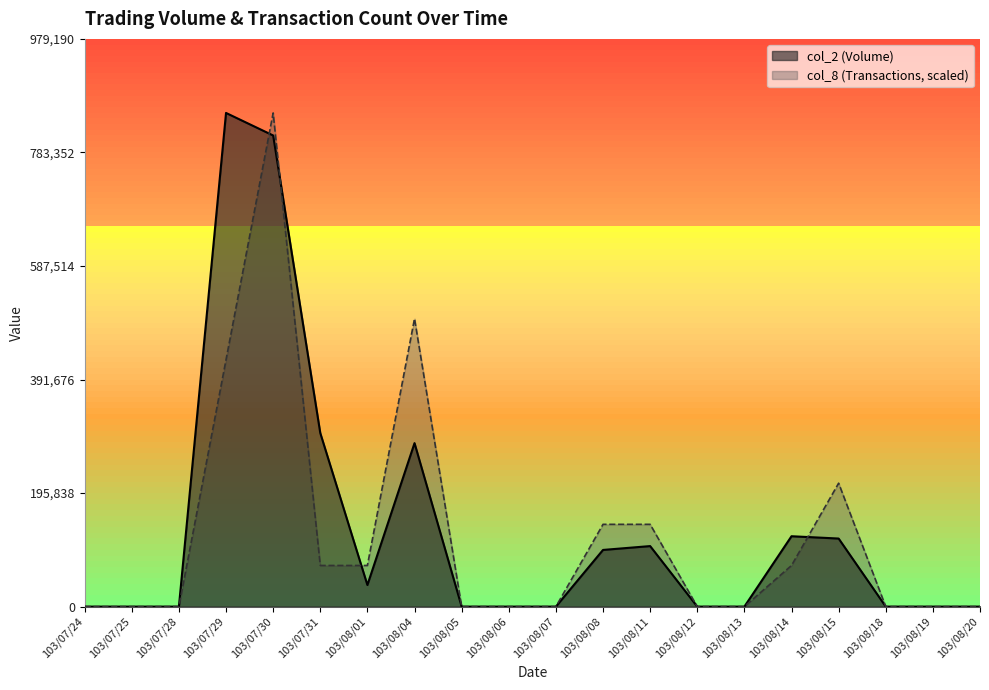

What position from the right is 103/08/11?

8